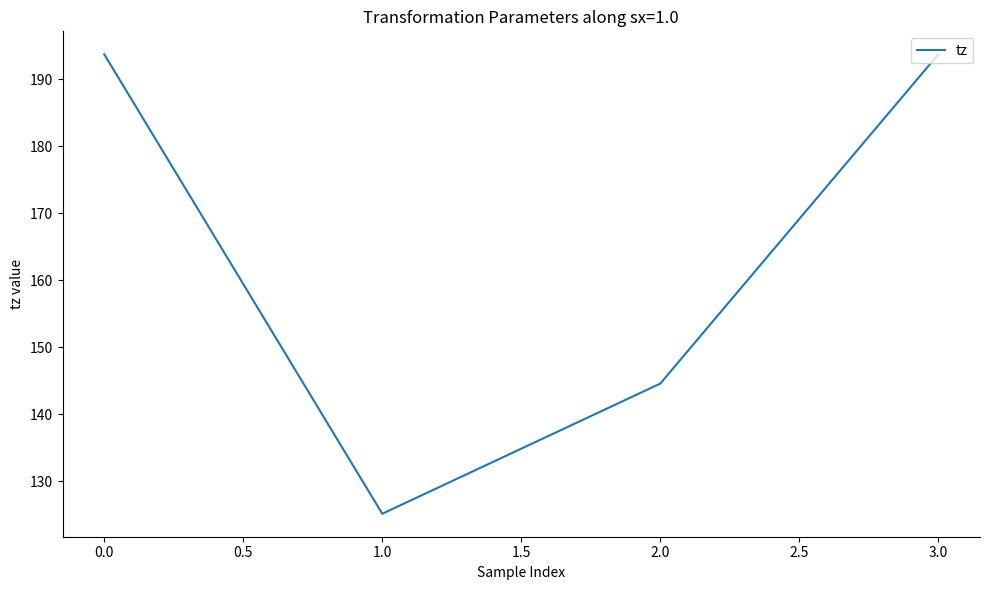

What is the difference between the maximum and minimum values?

68.6